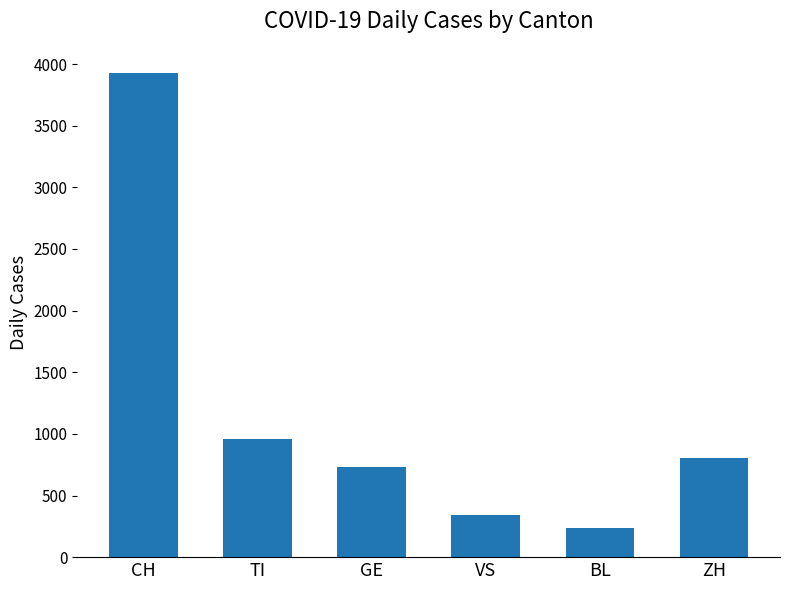

What is the average value?

1166